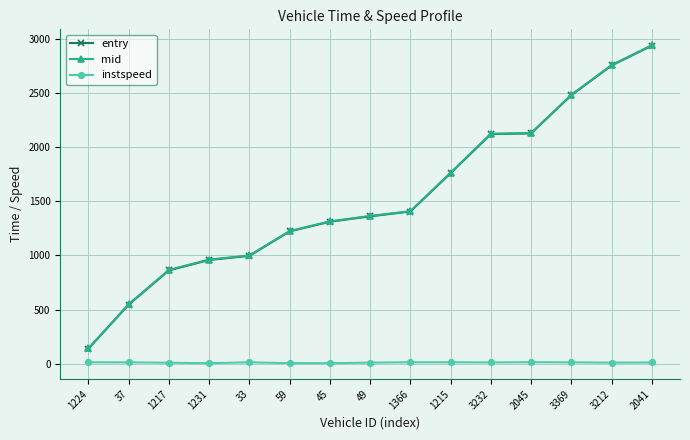

True or false: entry and instspeed intersect in this chart.

False